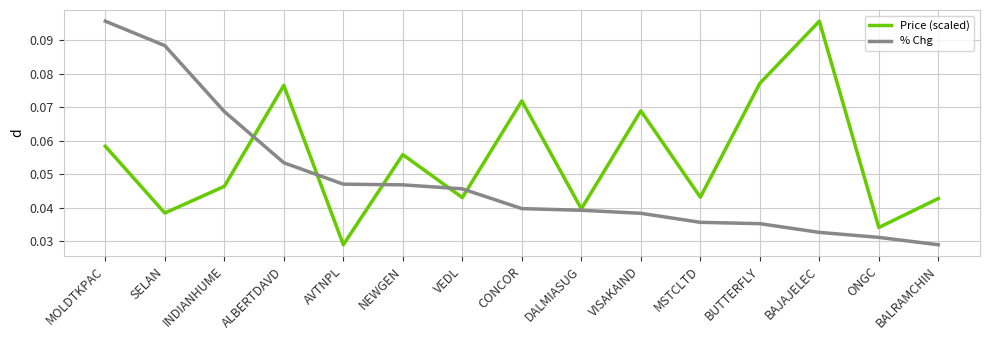

What position from the left is ALBERTDAVD?

4